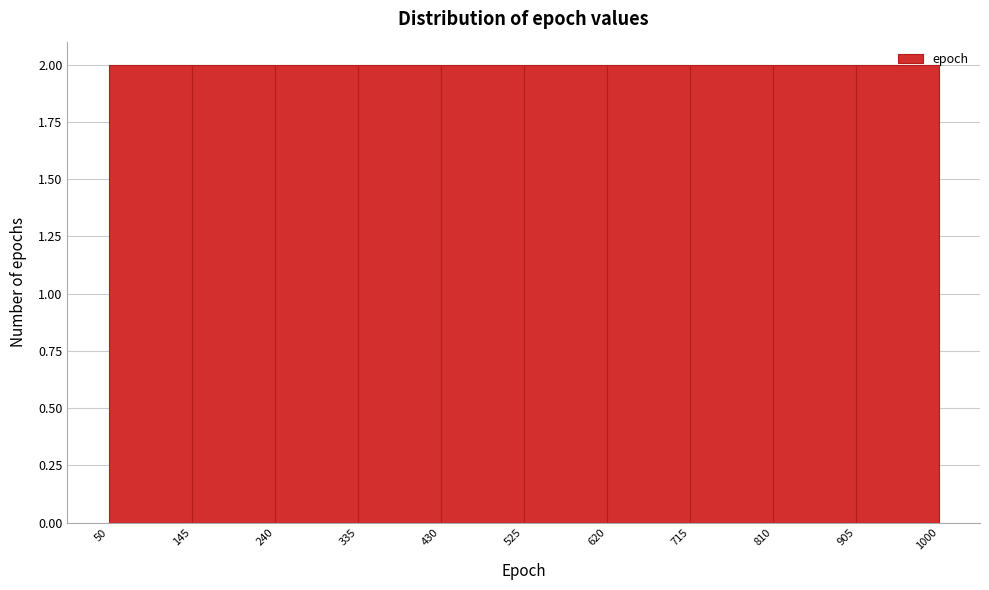

Reading left to right, transcribe this chart: for each bar, give the range it covers on the x-axis and its height. The values are not printed on the chart, so give them approximately, as read against the axis.

50 to 145: 2
145 to 240: 2
240 to 335: 2
335 to 430: 2
430 to 525: 2
525 to 620: 2
620 to 715: 2
715 to 810: 2
810 to 905: 2
905 to 1000: 2